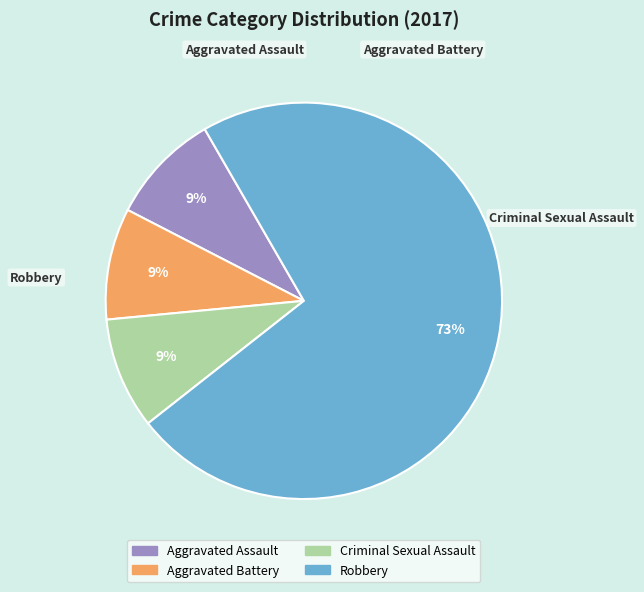

To the nearest percent, what is the difference between the largest and smallest slice percentages?

64%